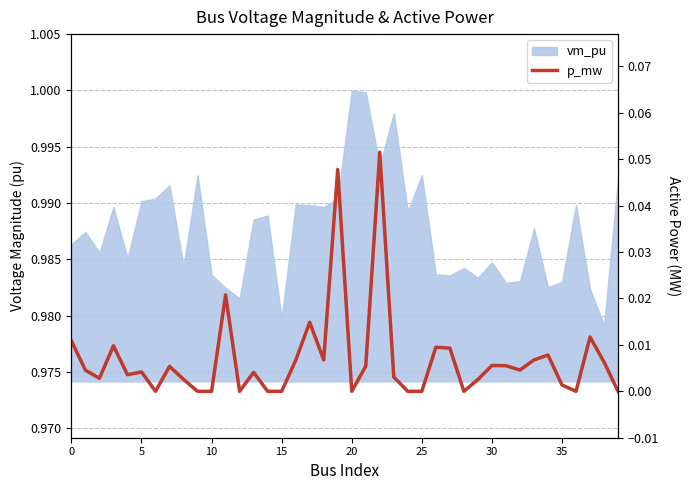

Count the number of values greater than 0.

28